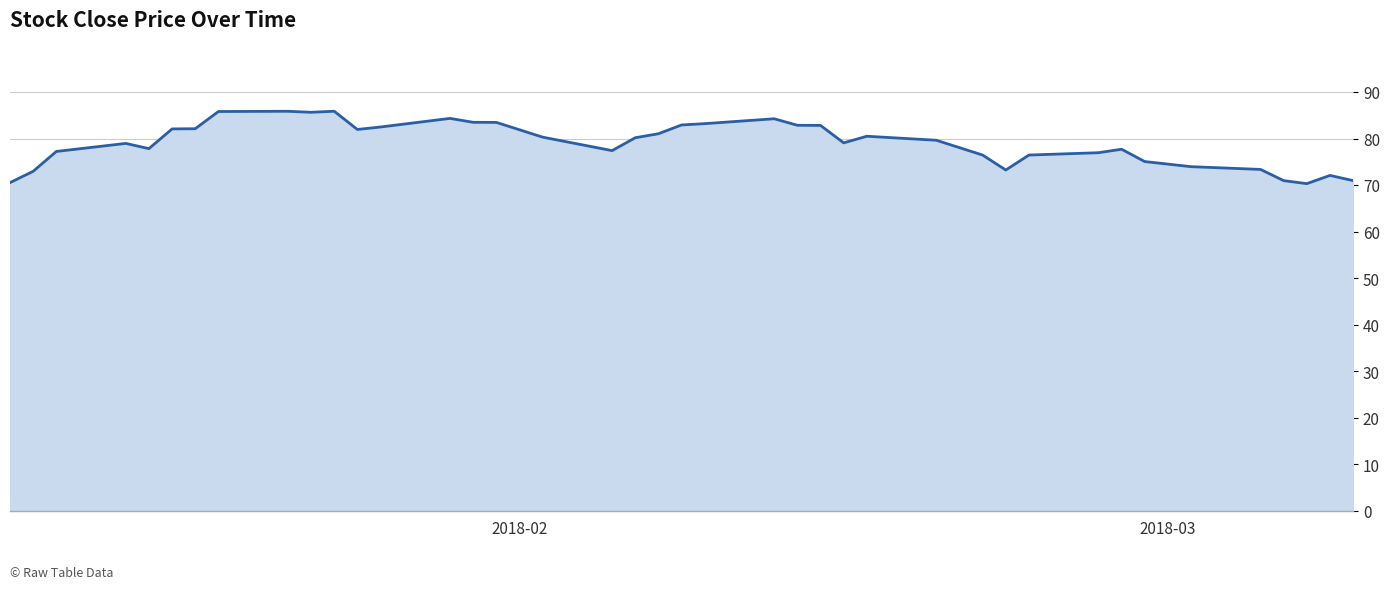

What is the difference between the maximum and minimum values?

15.6